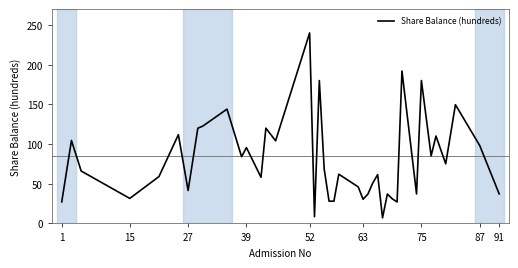

What is the difference between the maximum and minimum values?

233.0